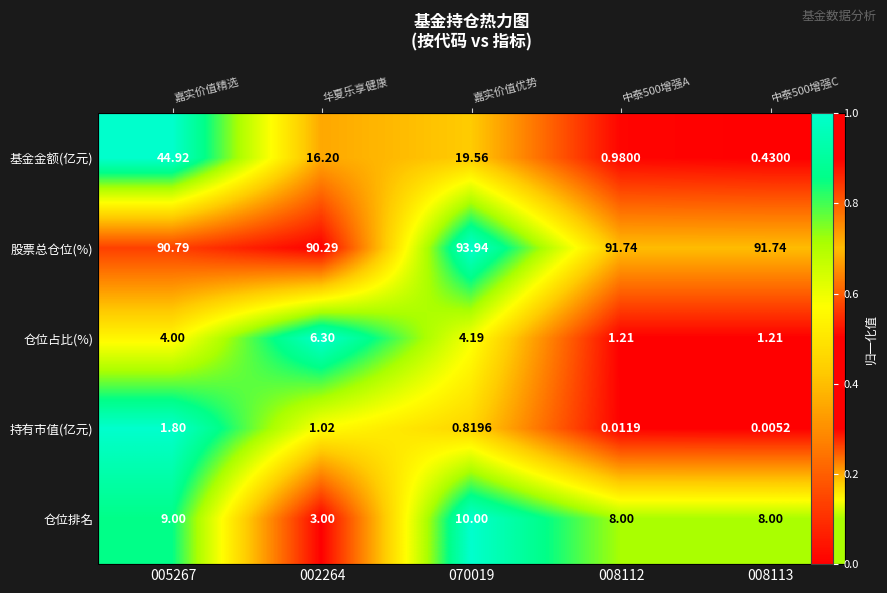

The 仓位排名 series shows 0.3 at 008112. True or false?

False